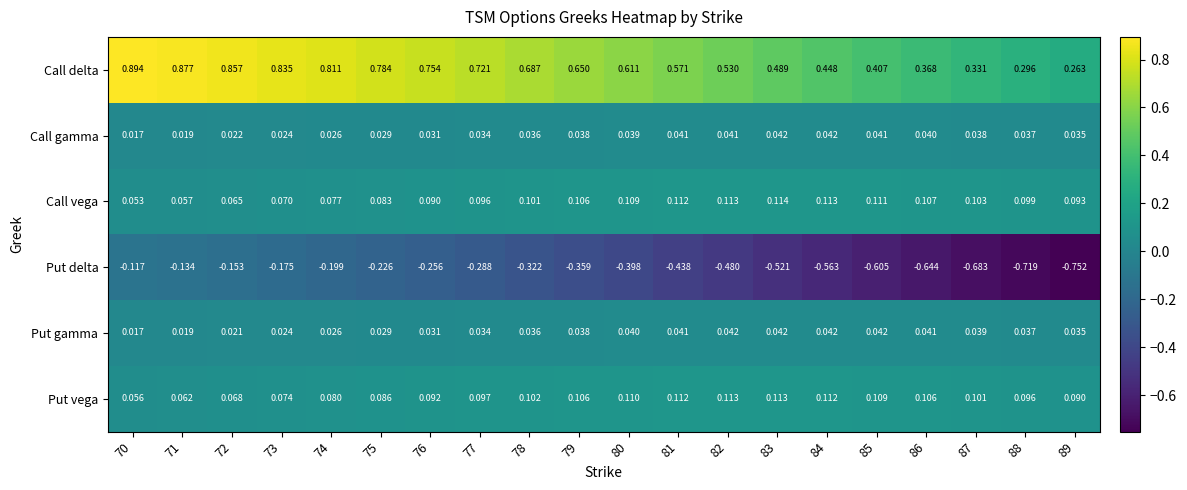

At which category does the chart reach its minimum across all series?

89